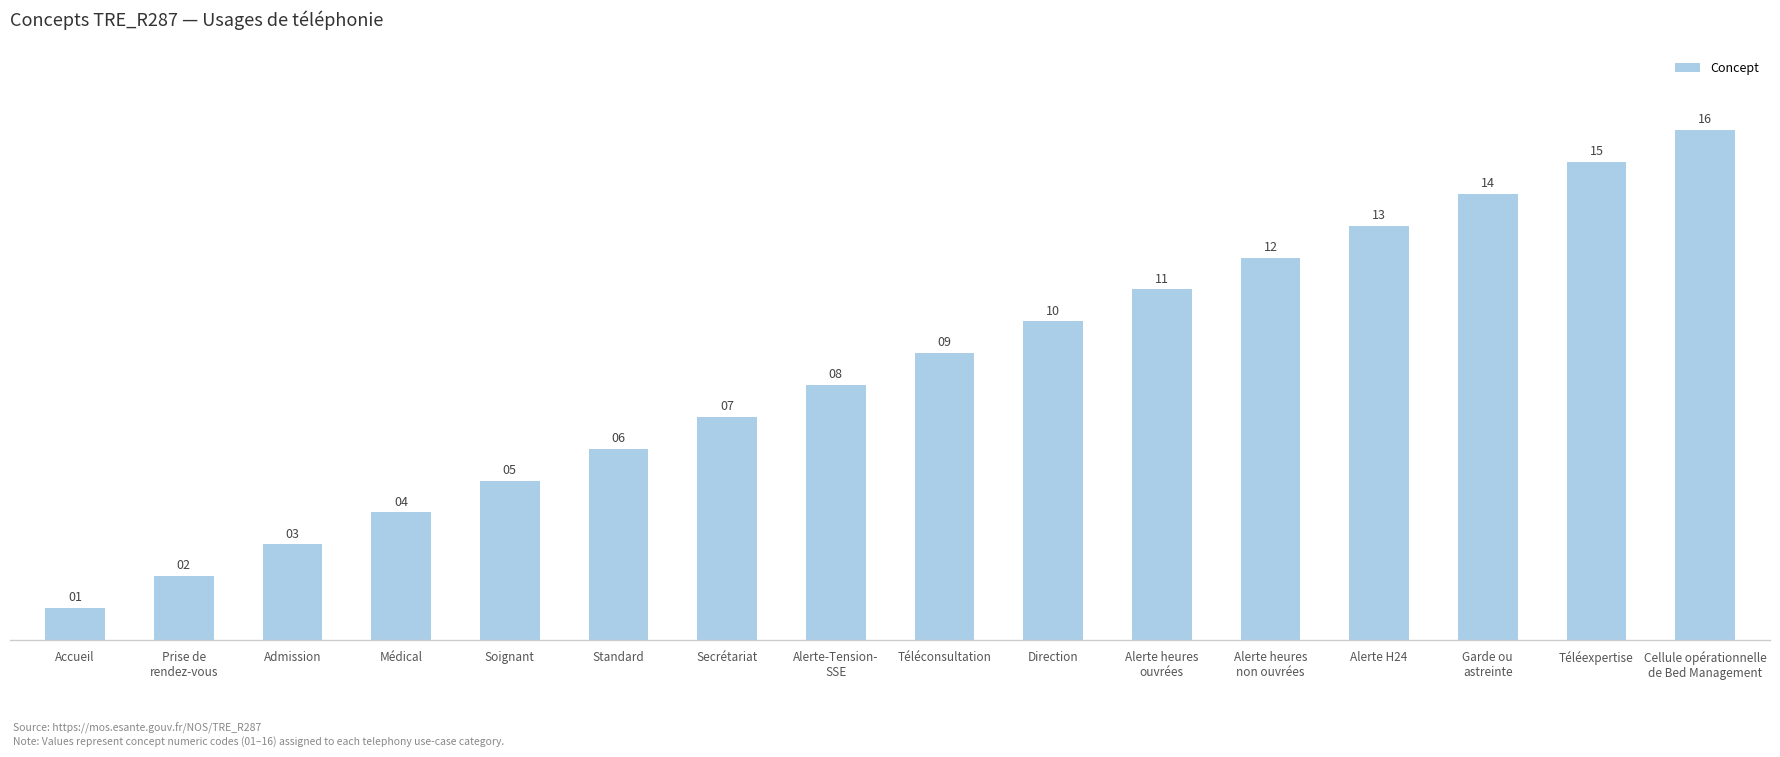

What is the difference between the maximum and minimum values?

15